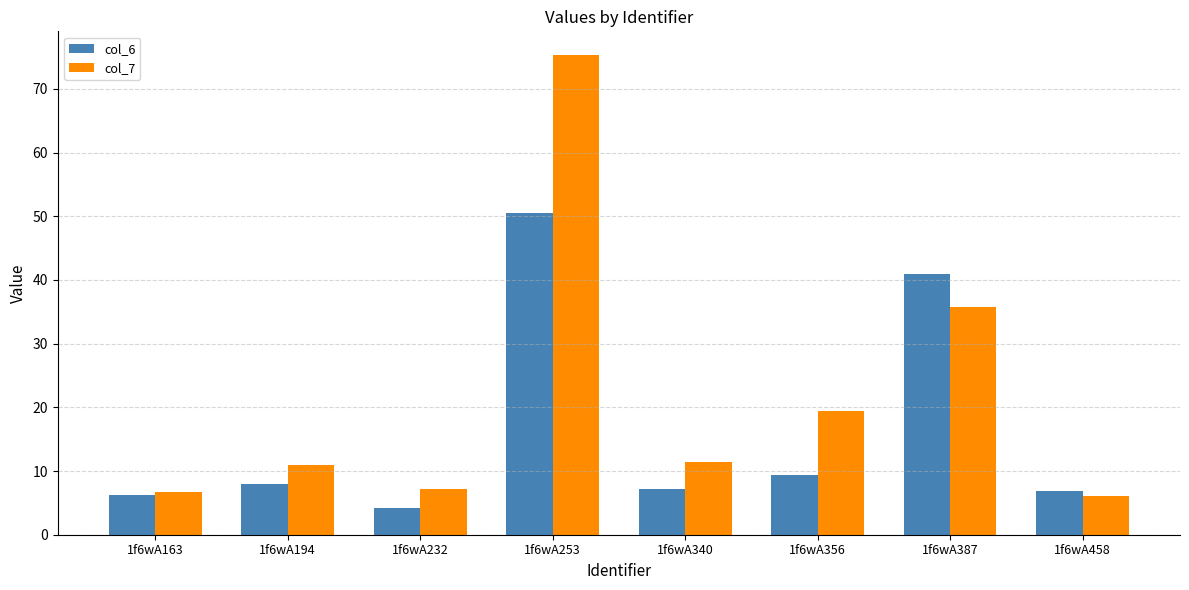

What is the sum of the col_7 values at 1f6wA356 and 1f6wA232?

26.6